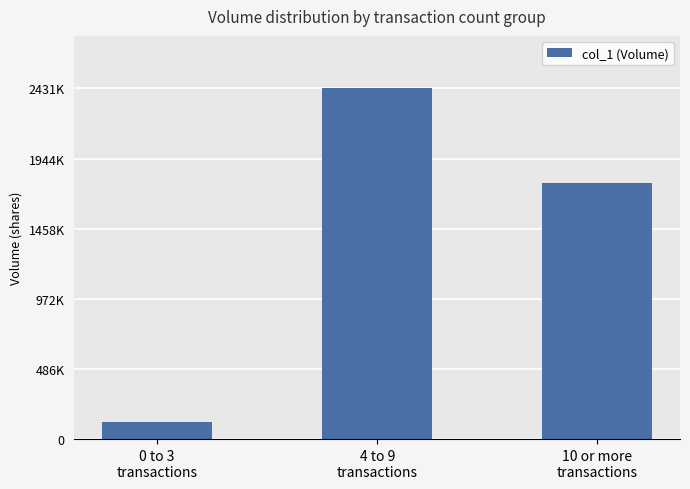

What is the smallest value displayed?

121000